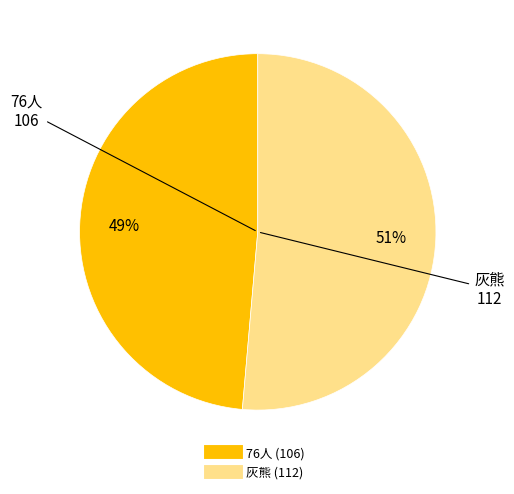

Does any single category account for the majority?

Yes